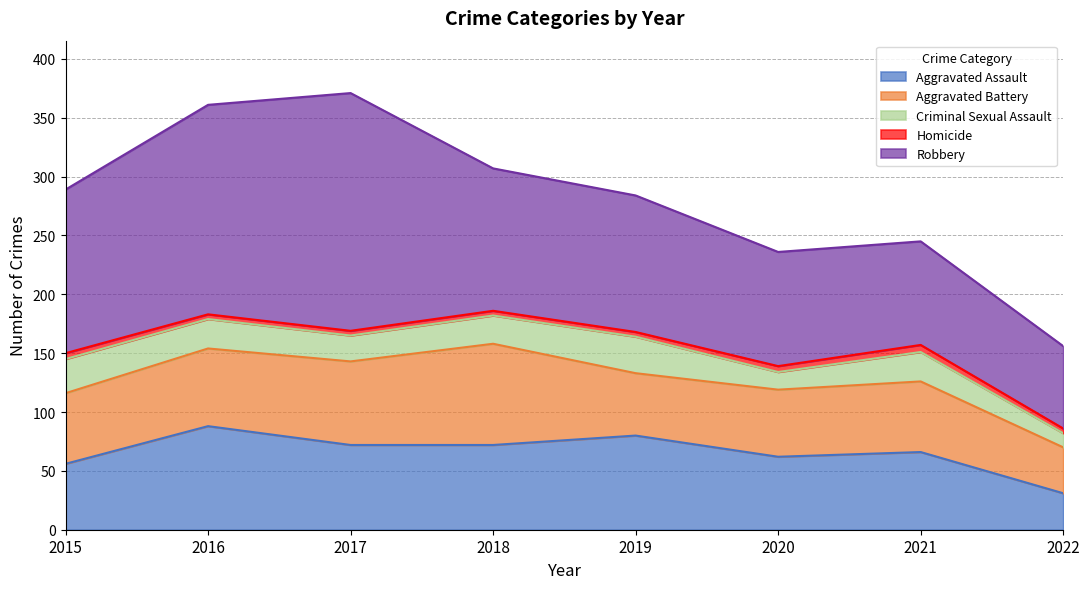

What value does the Robbery series have at 2022, to the nearest 10?

70